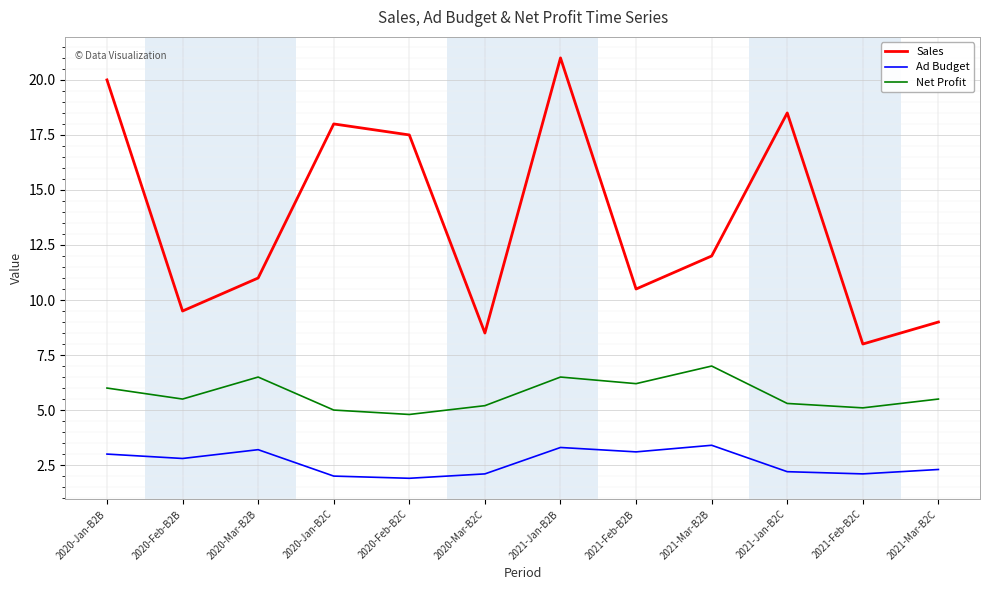

Reading left to right, extract all data points from this chart.

Sales: 2020-Jan-B2B=20.0	2020-Feb-B2B=9.5	2020-Mar-B2B=11.0	2020-Jan-B2C=18.0	2020-Feb-B2C=17.5	2020-Mar-B2C=8.5	2021-Jan-B2B=21.0	2021-Feb-B2B=10.5	2021-Mar-B2B=12.0	2021-Jan-B2C=18.5	2021-Feb-B2C=8.0	2021-Mar-B2C=9.0
Ad Budget: 2020-Jan-B2B=3.0	2020-Feb-B2B=2.8	2020-Mar-B2B=3.2	2020-Jan-B2C=2.0	2020-Feb-B2C=1.9	2020-Mar-B2C=2.1	2021-Jan-B2B=3.3	2021-Feb-B2B=3.1	2021-Mar-B2B=3.4	2021-Jan-B2C=2.2	2021-Feb-B2C=2.1	2021-Mar-B2C=2.3
Net Profit: 2020-Jan-B2B=6.0	2020-Feb-B2B=5.5	2020-Mar-B2B=6.5	2020-Jan-B2C=5.0	2020-Feb-B2C=4.8	2020-Mar-B2C=5.2	2021-Jan-B2B=6.5	2021-Feb-B2B=6.2	2021-Mar-B2B=7.0	2021-Jan-B2C=5.3	2021-Feb-B2C=5.1	2021-Mar-B2C=5.5